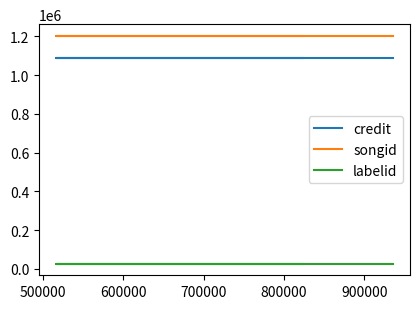

The songid series shows 627410 at 500000. True or false?

False